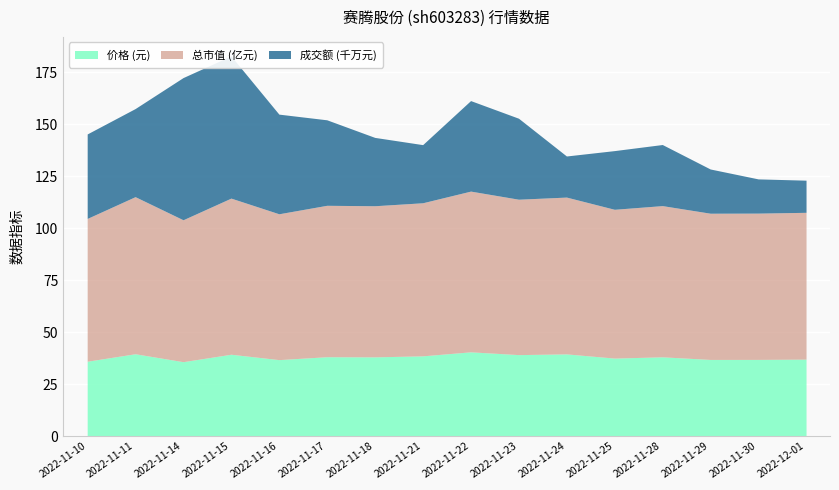

Where is the first local maximum for 价格?

2022-11-11